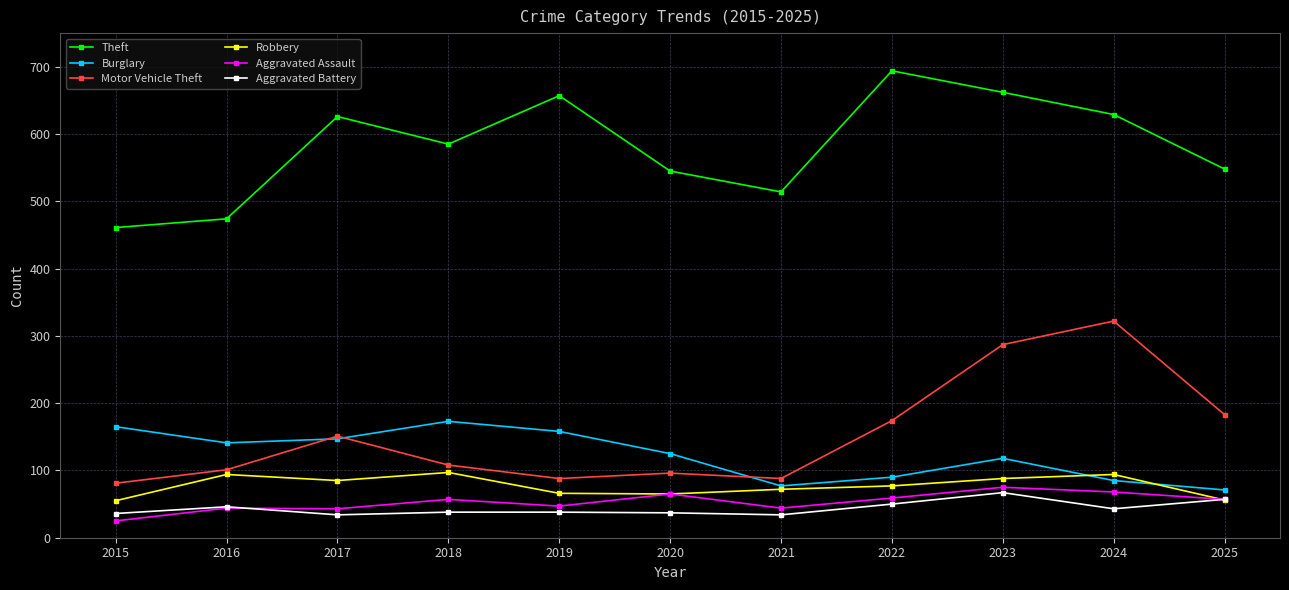

True or false: Aggravated Battery and Burglary cross at least once.

False